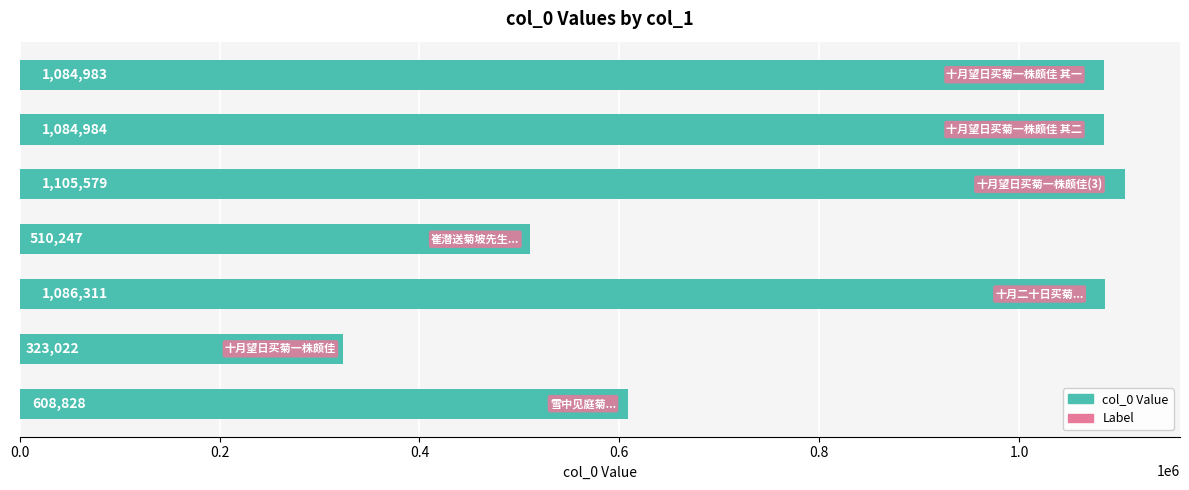

Reading top to bottom, transcribe all the data shown in this chart.

1084983	1084984	1105579	510247	1086311	323022	608828